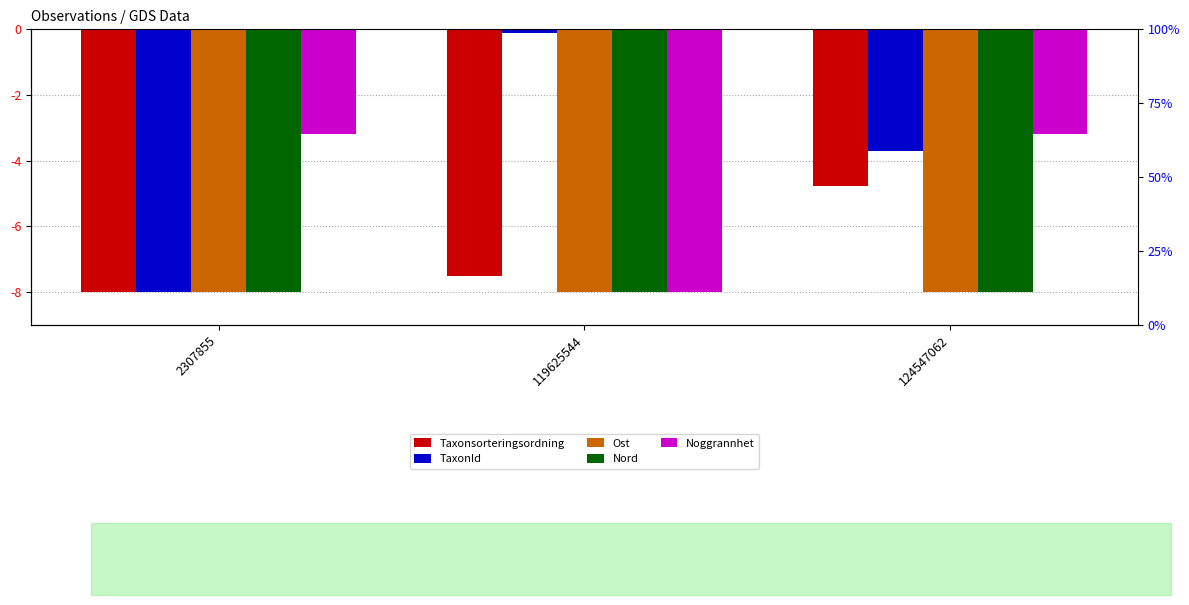

What is the value of the Noggrannhet bar at the 3rd from the left?

-3.2